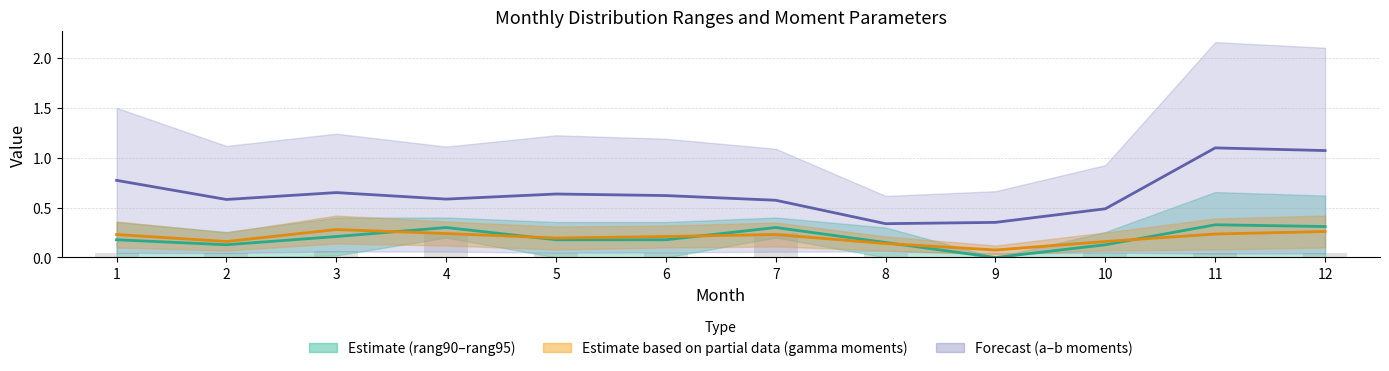

True or false: rang midpoint (Estimate) has a value of 0.2 at 2.

False